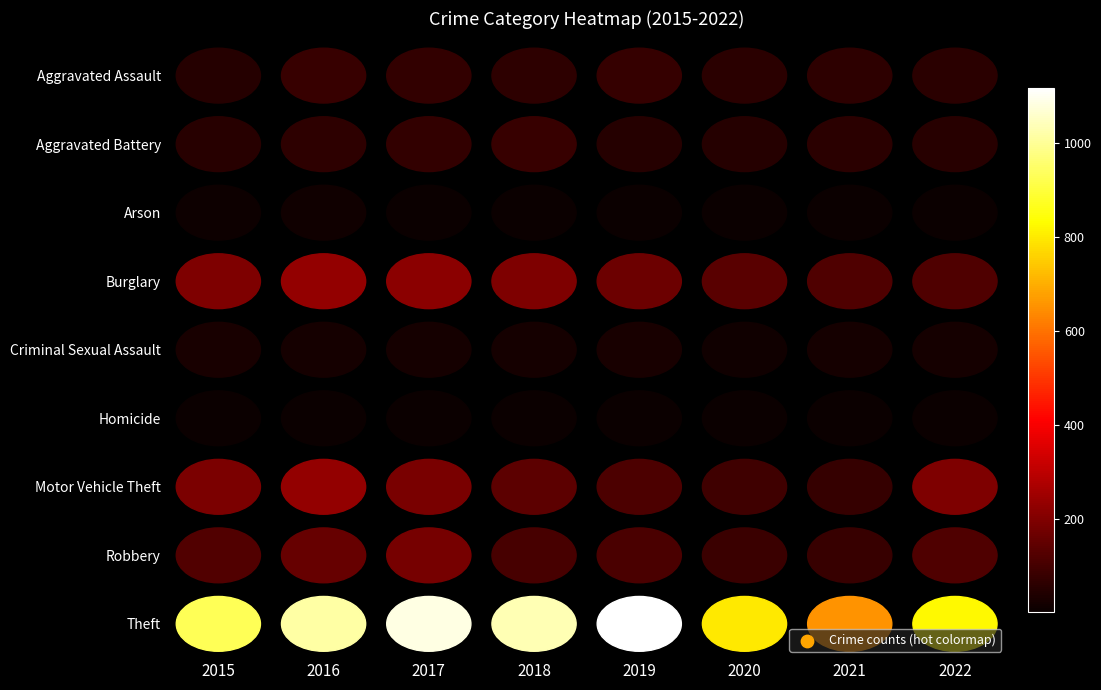

Count the number of categories in the chart.

8